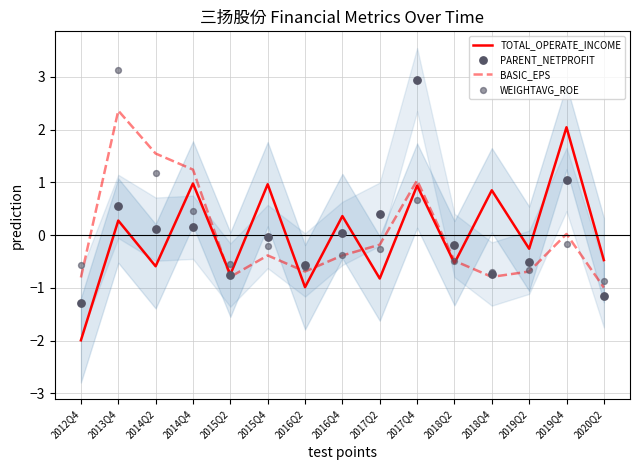

Which series has the widest spread of Y values?

PARENT_NETPROFIT